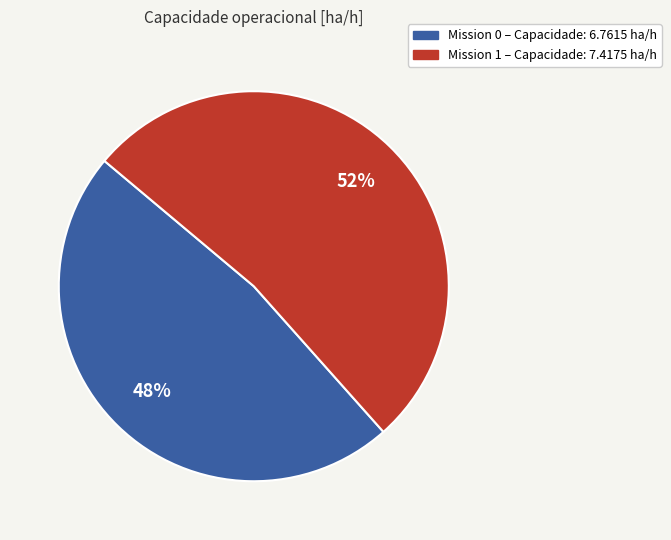

Approximately how many times larger is the value at Mission 1 – Capacidade: 7.4175 ha/h compared to Mission 0 – Capacidade: 6.7615 ha/h?

1.1